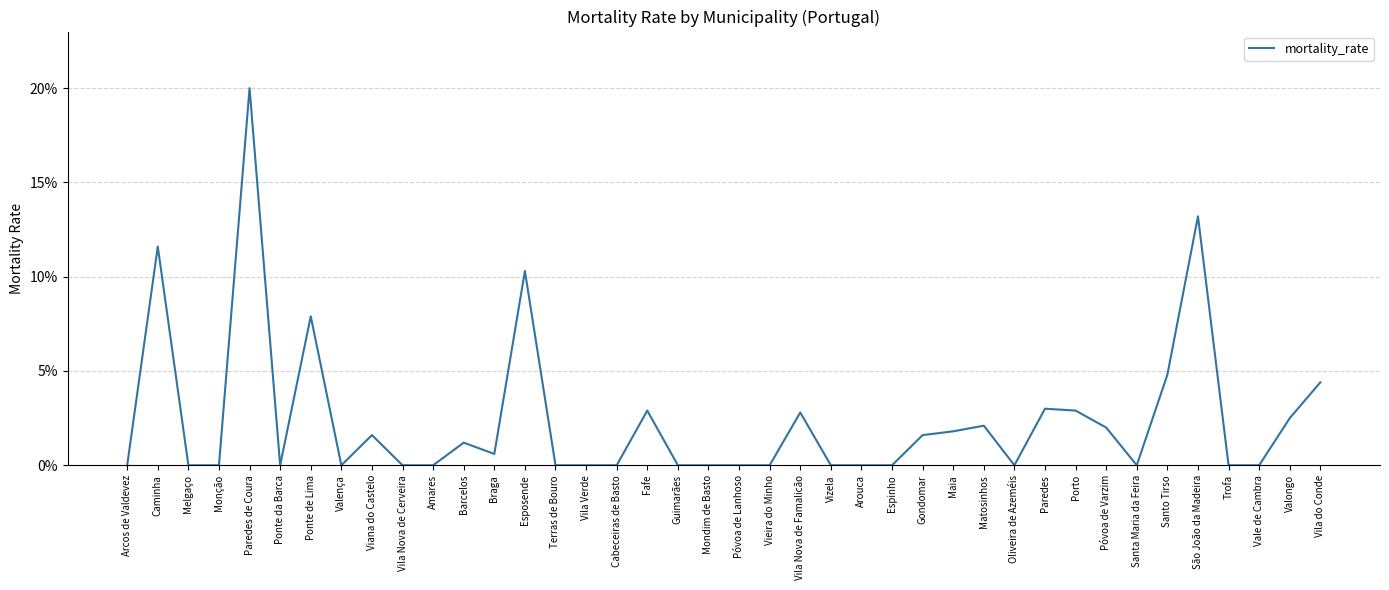

Reading left to right, extract all data points from this chart.

Arcos de Valdevez=0.0	Caminha=11.6	Melgaço=0.0	Monção=0.0	Paredes de Coura=20.0	Ponte da Barca=0.0	Ponte de Lima=7.9	Valença=0.0	Viana do Castelo=1.6	Vila Nova de Cerveira=0.0	Amares=0.0	Barcelos=1.2	Braga=0.6	Esposende=10.3	Terras de Bouro=0.0	Vila Verde=0.0	Cabeceiras de Basto=0.0	Fafe=2.9	Guimarães=0.0	Mondim de Basto=0.0	Póvoa de Lanhoso=0.0	Vieira do Minho=0.0	Vila Nova de Famalicão=2.8	Vizela=0.0	Arouca=0.0	Espinho=0.0	Gondomar=1.6	Maia=1.8	Matosinhos=2.1	Oliveira de Azeméis=0.0	Paredes=3.0	Porto=2.9	Póvoa de Varzim=2.0	Santa Maria da Feira=0.0	Santo Tirso=4.8	São João da Madeira=13.2	Trofa=0.0	Vale de Cambra=0.0	Valongo=2.5	Vila do Conde=4.4